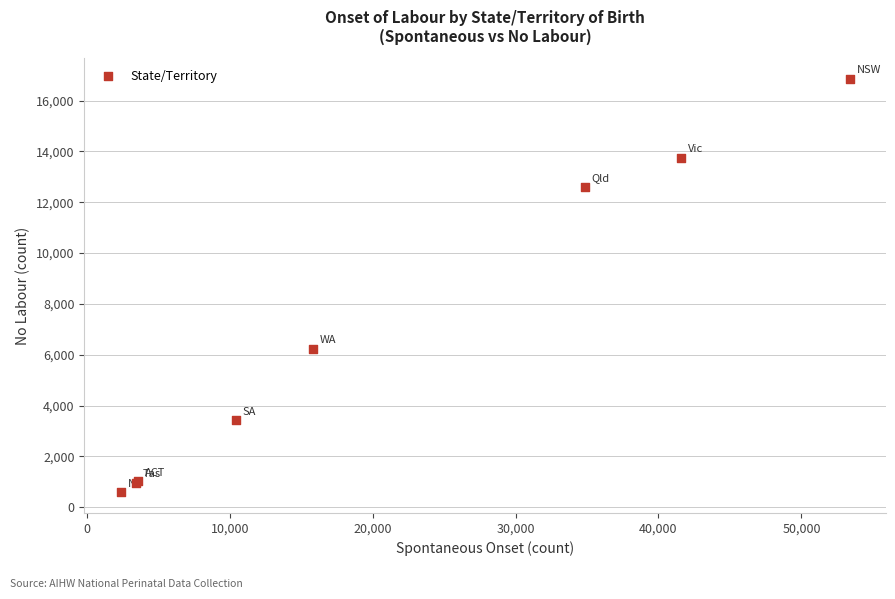

What Y value in the scatter plot is closest to 8719?

6238